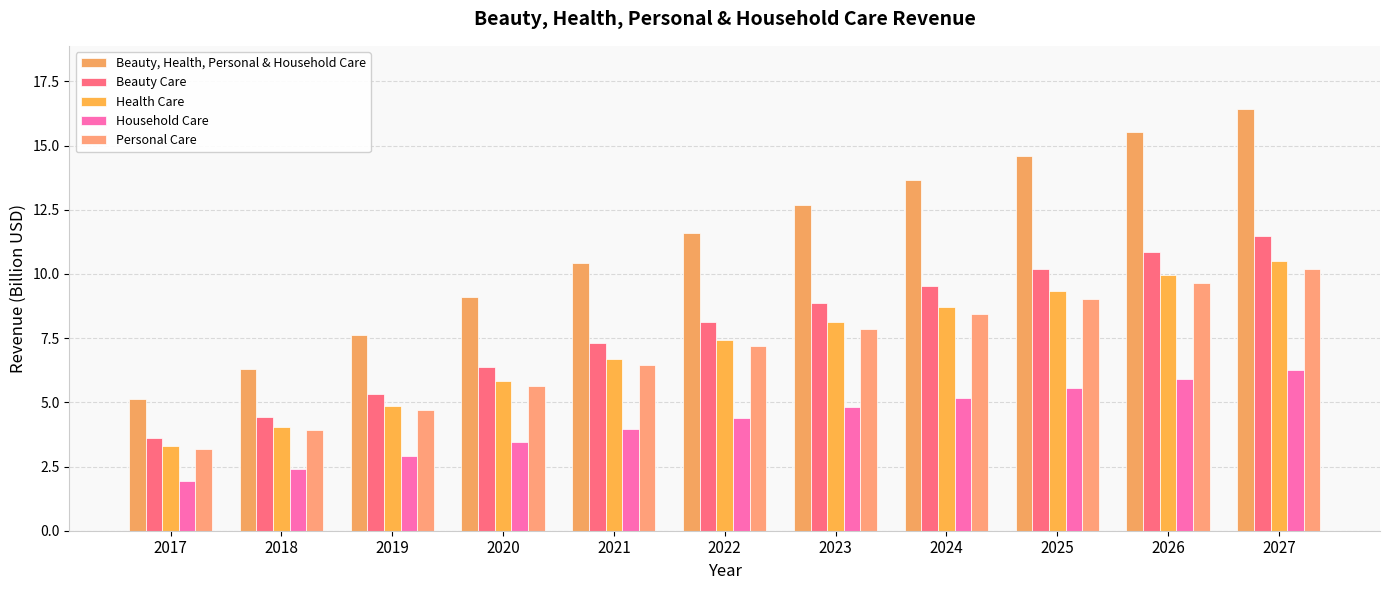

What are all the series names shown in the legend?

Beauty, Health, Personal & Household Care, Beauty Care, Health Care, Household Care, Personal Care